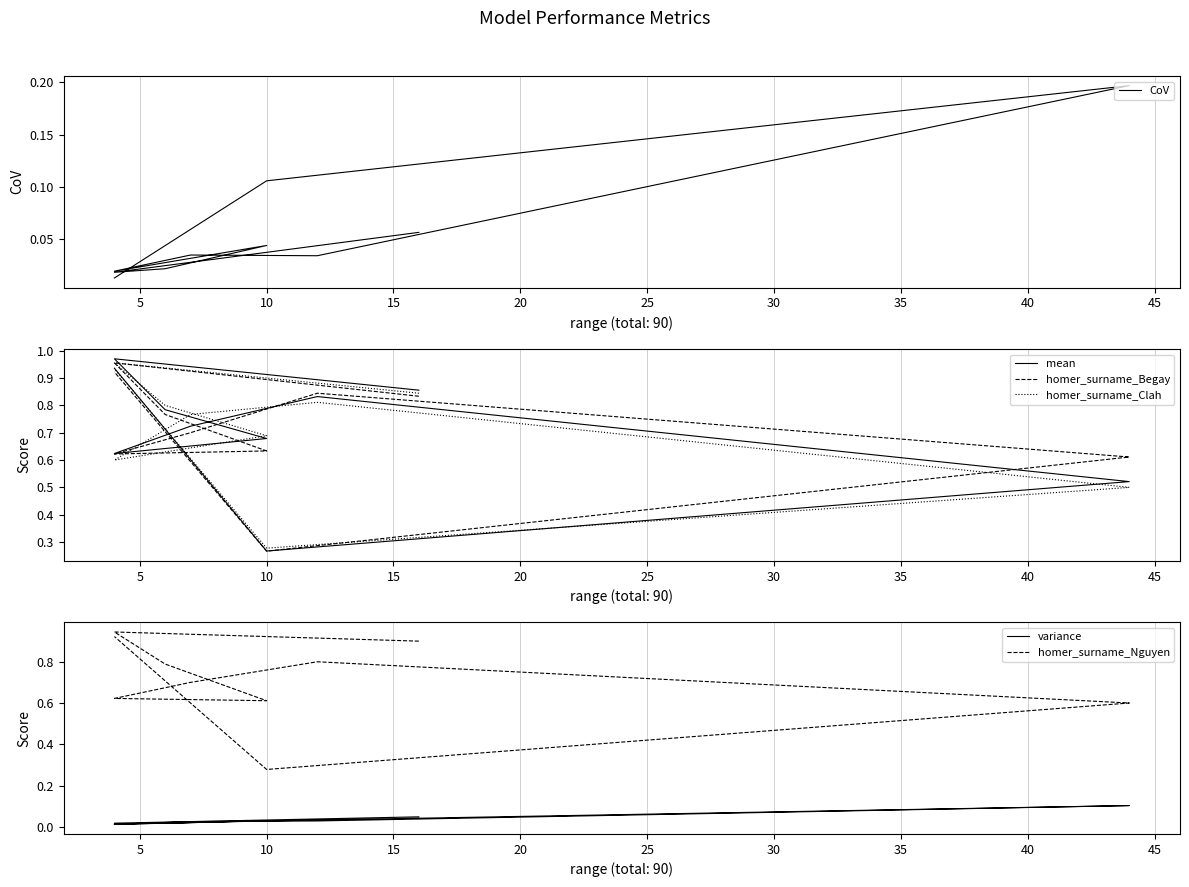

At how many categories does at least one series exceed 0?

10